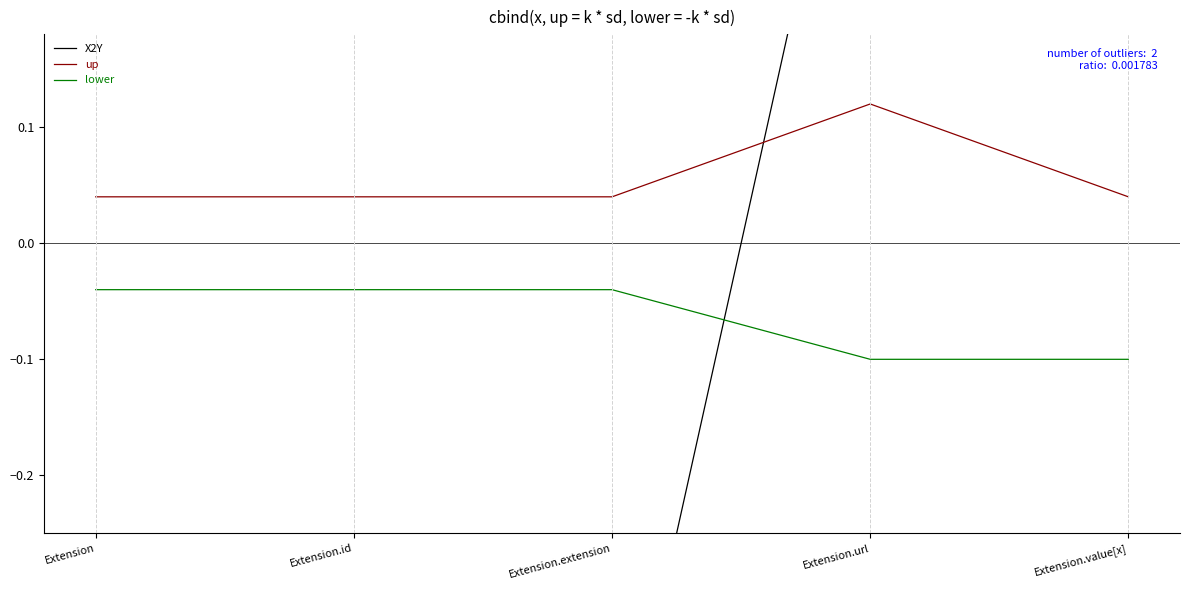

Count the X2Y values in the range 0 to 1.

2